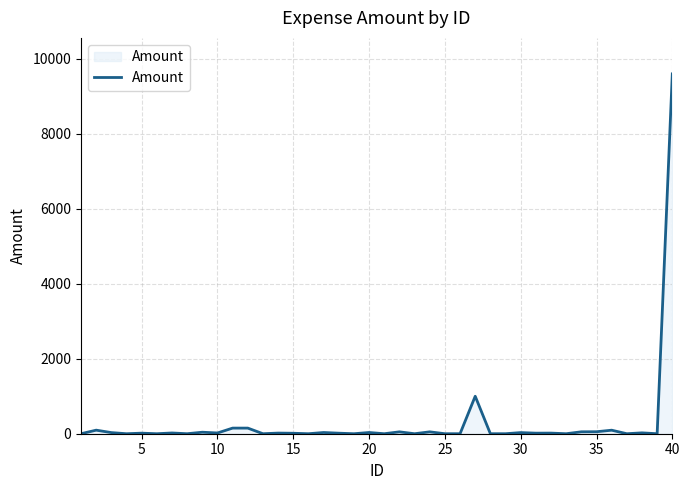

What is the maximum value shown in the chart?

9600.0